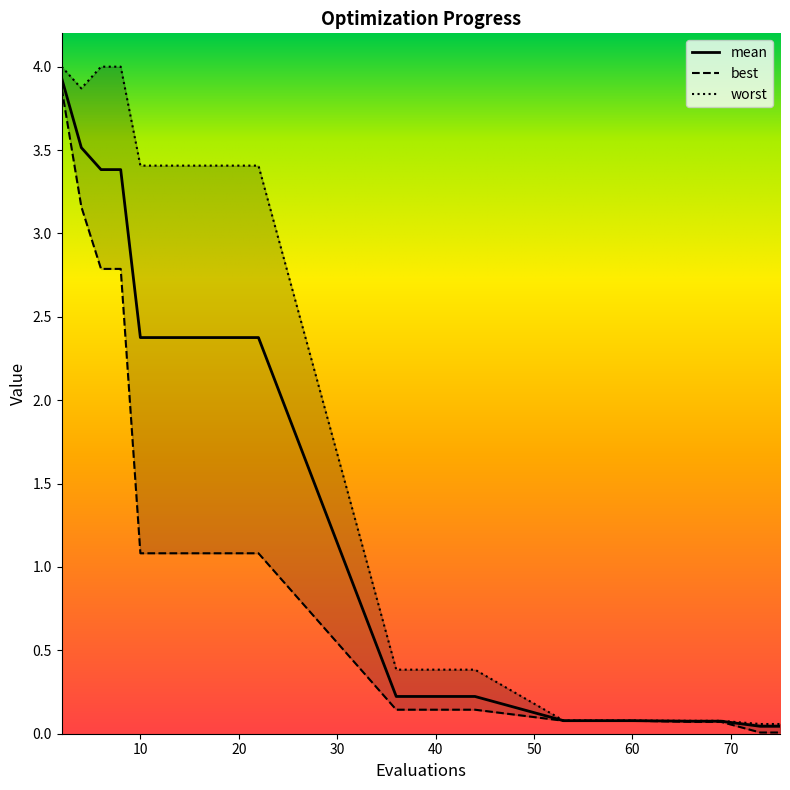

What value does the mean series have at 66?

0.1